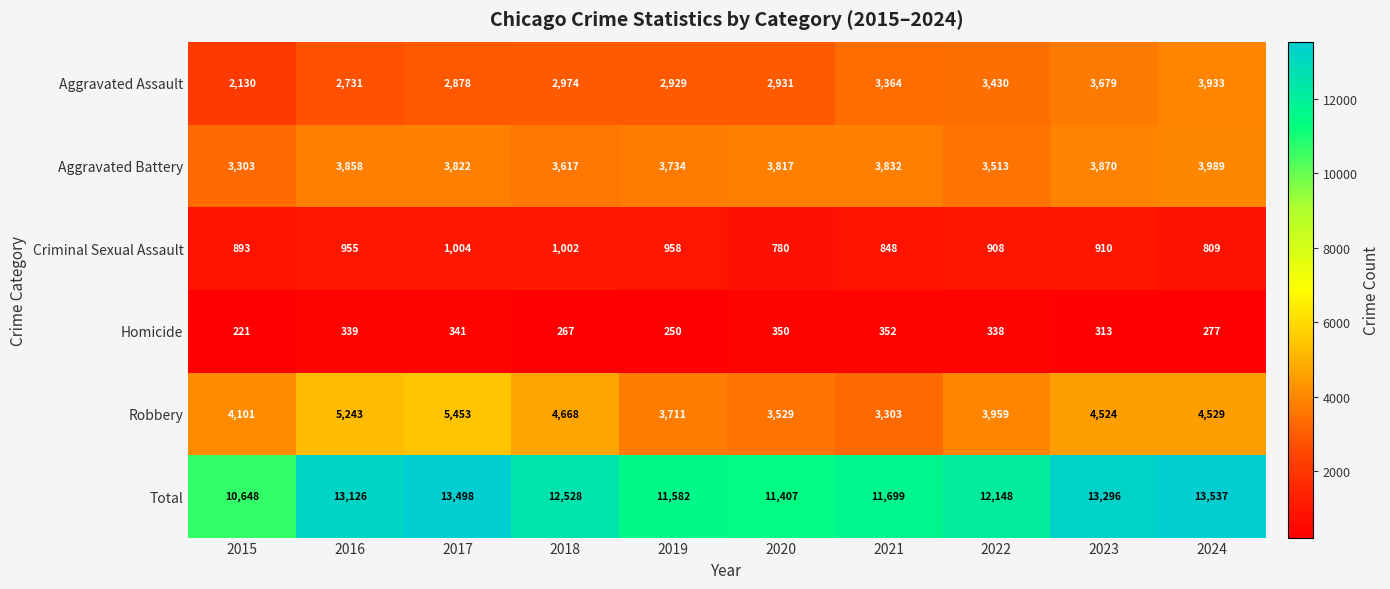

What is the difference between the Aggravated Battery values at 2015 and 2019?

431